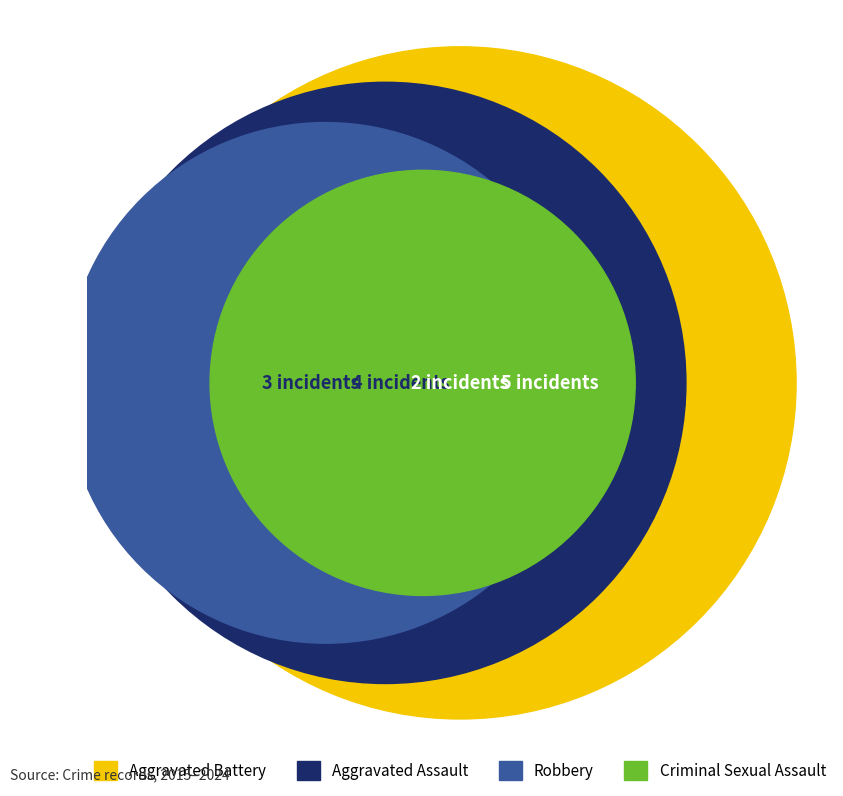

To the nearest percent, what portion does Aggravated Battery represent?

36%